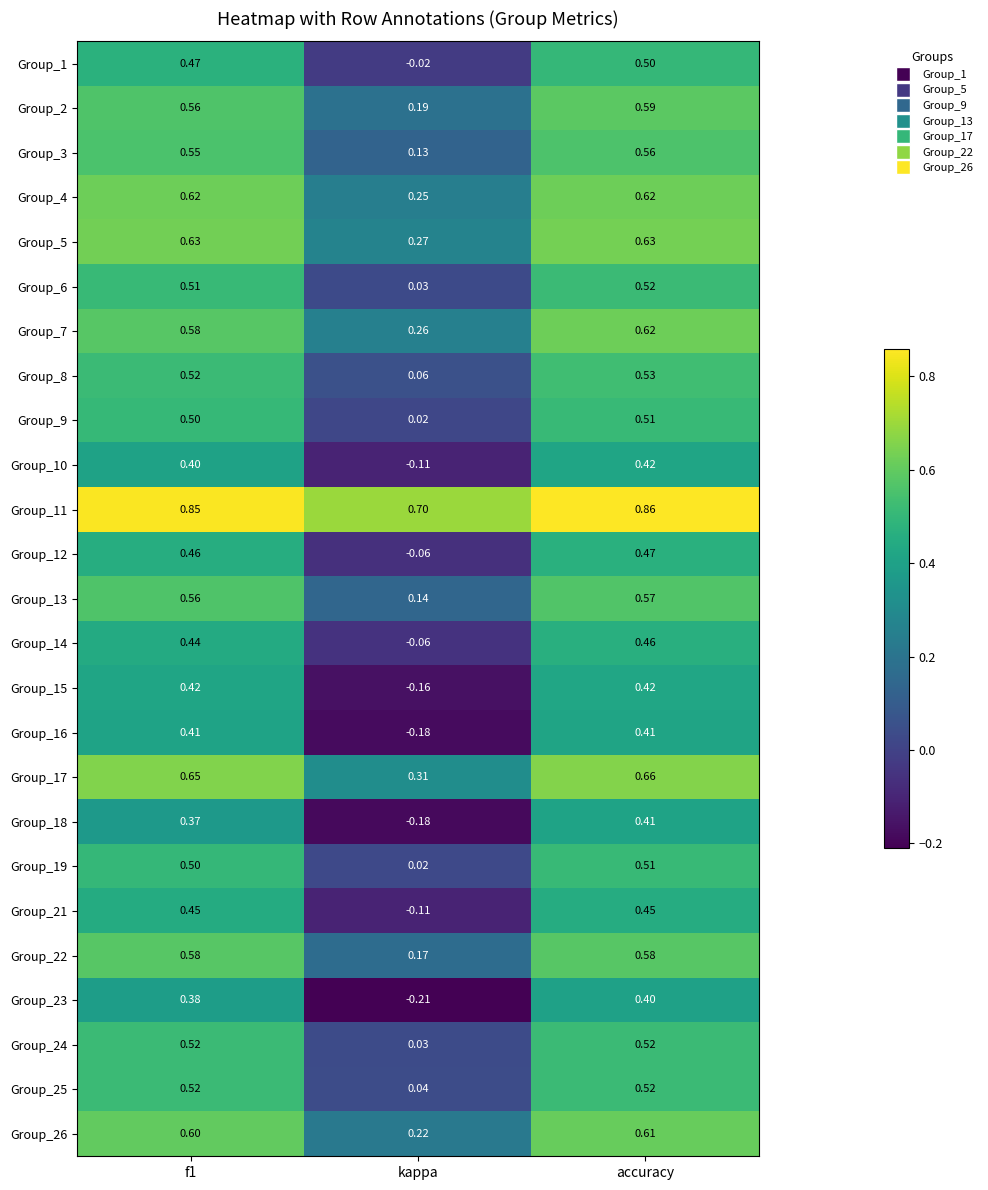

At which label does Group_12 reach its minimum?

kappa